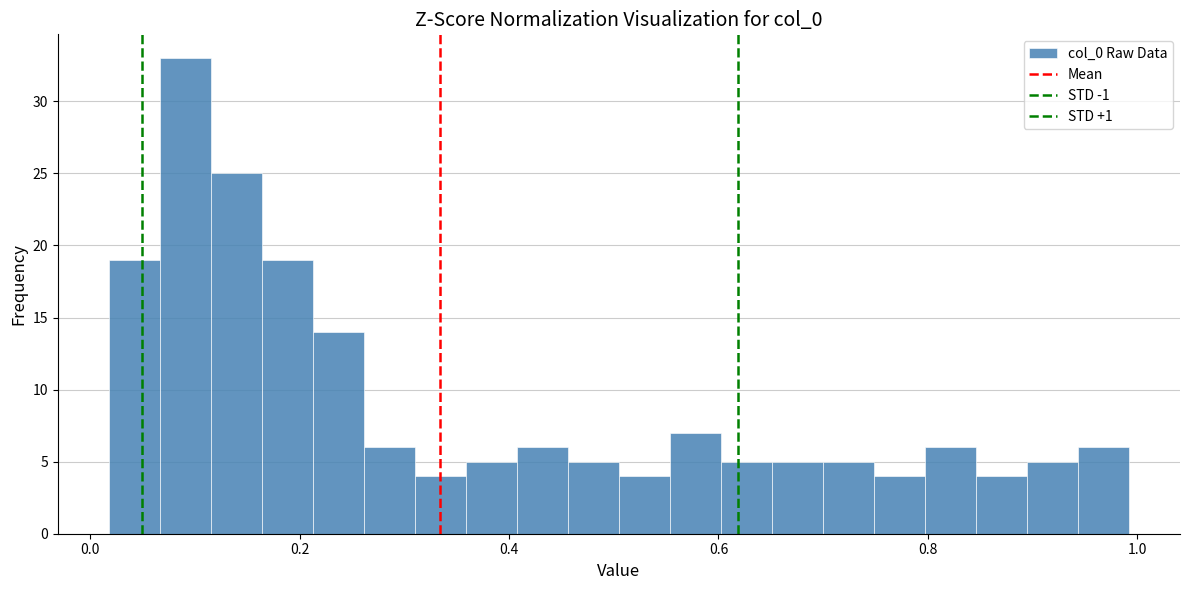

Around what value on the x-axis is the tallest bar? Give the approximate position of its centre, as read against the axis.

0.10